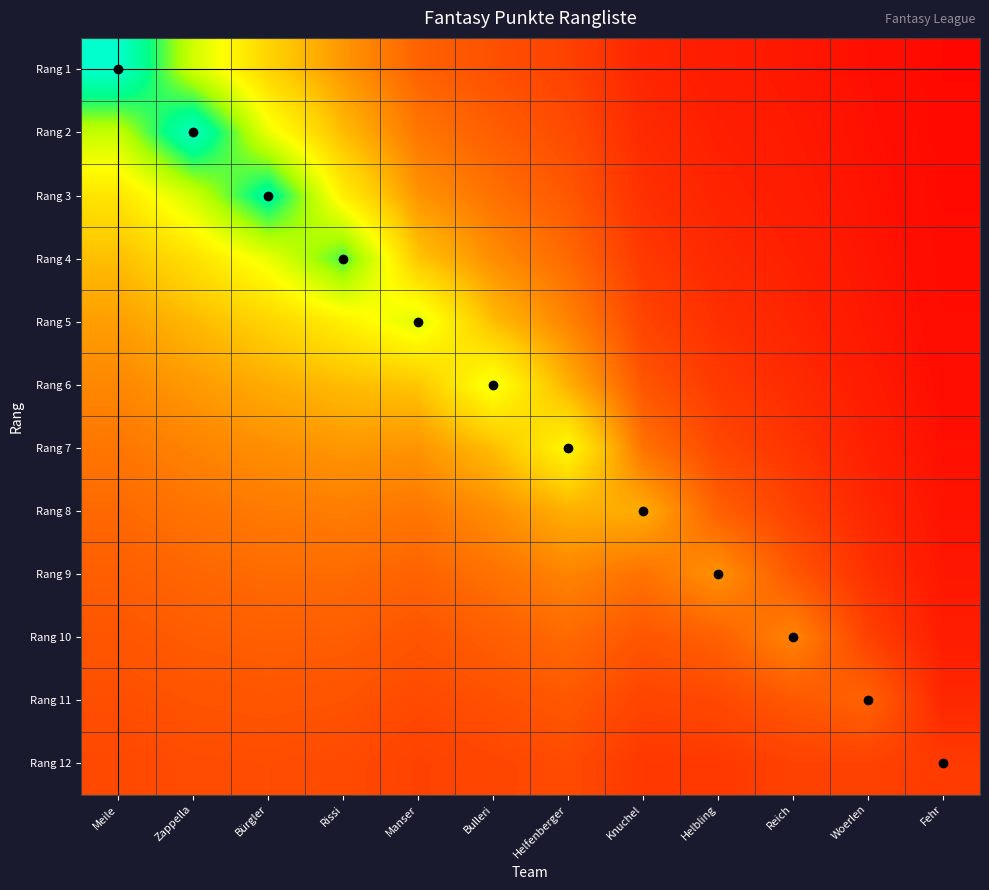

What is the smallest value displayed?

1.4